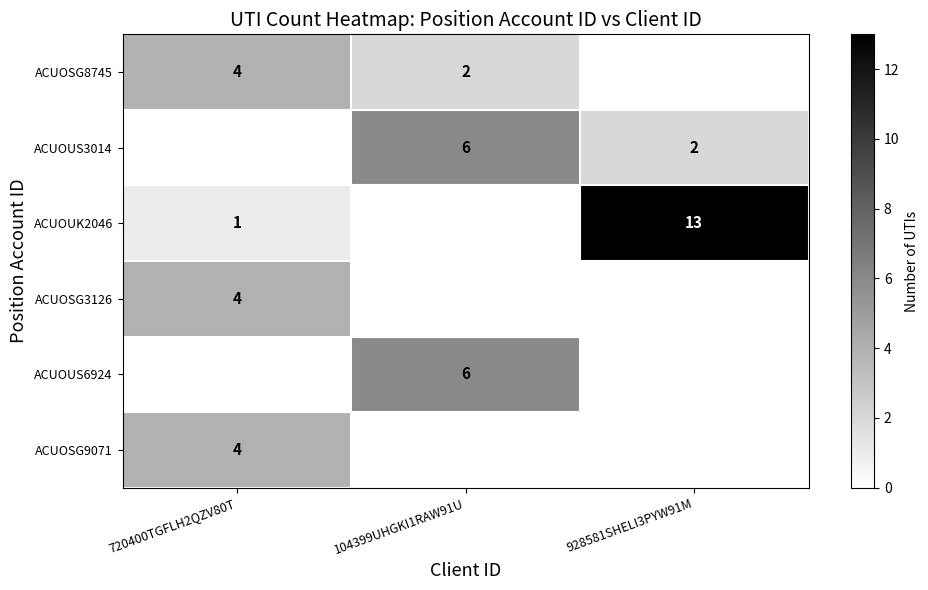

The ACUOSG8745 series shows 3 at 104399UHGKI1RAW91U. True or false?

False